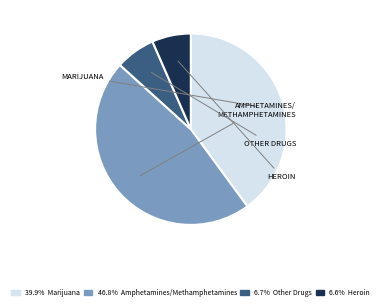

Count the number of slices in the pie.

4